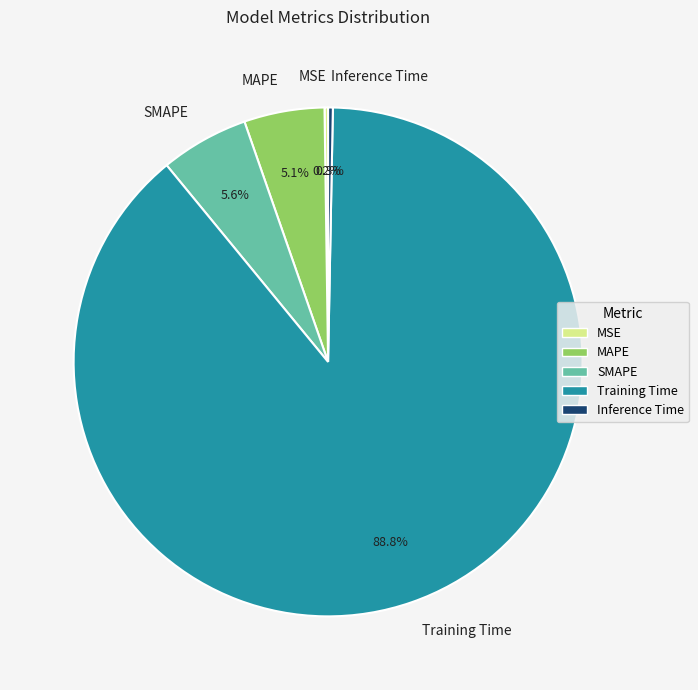

Which category accounts for the majority?

Training Time